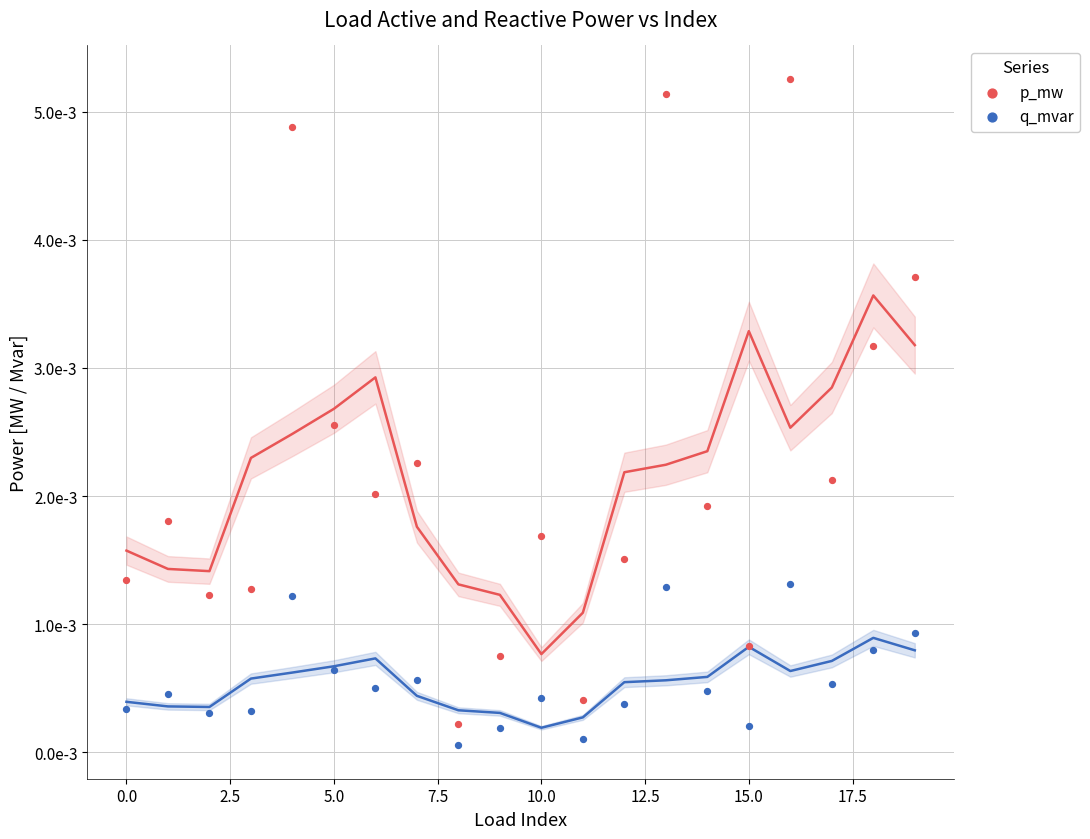

Which series has the widest spread of Y values?

p_mw